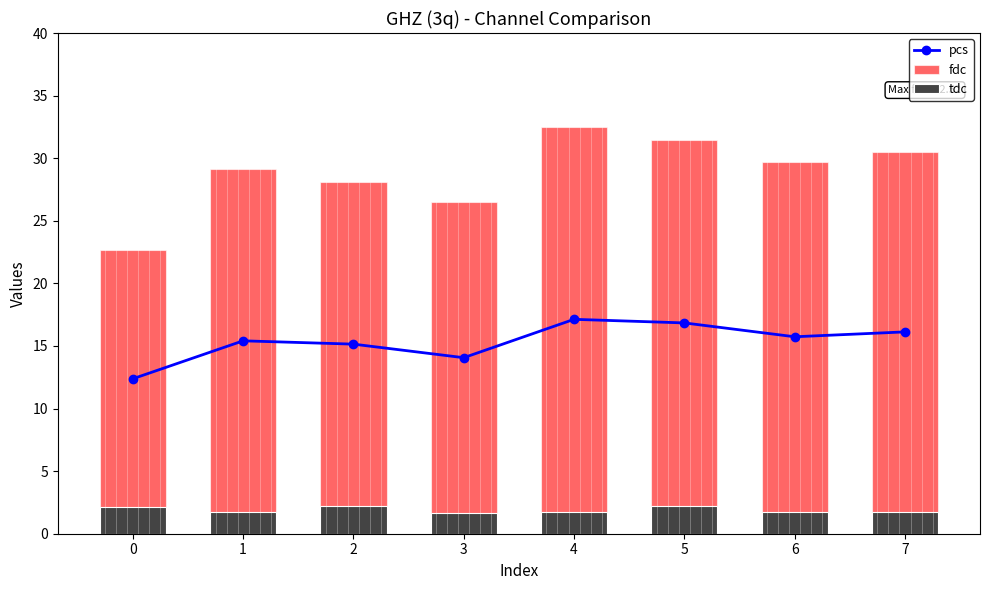

What is the difference between the pcs values at 2 and 1?

0.3